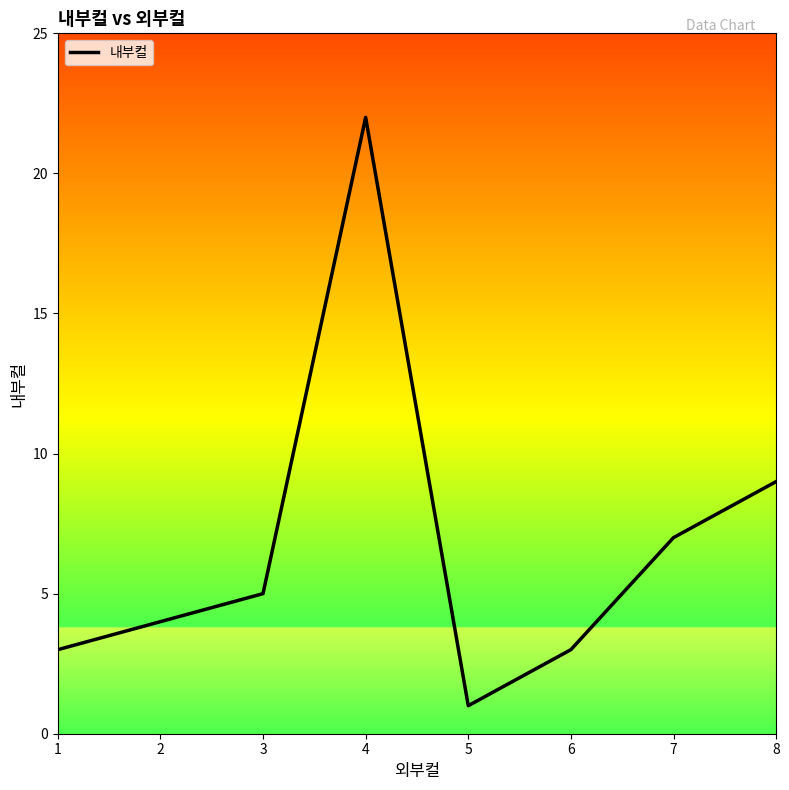

What is the difference between the maximum and minimum values?

21